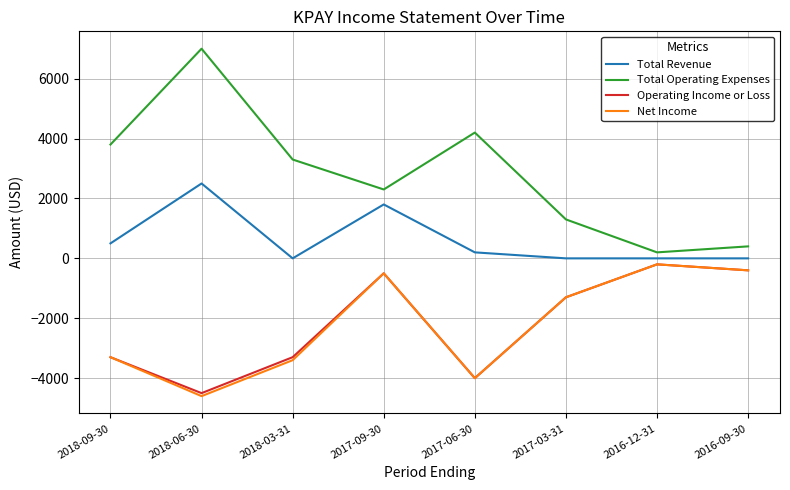

What position from the right is 2018-03-31?

6